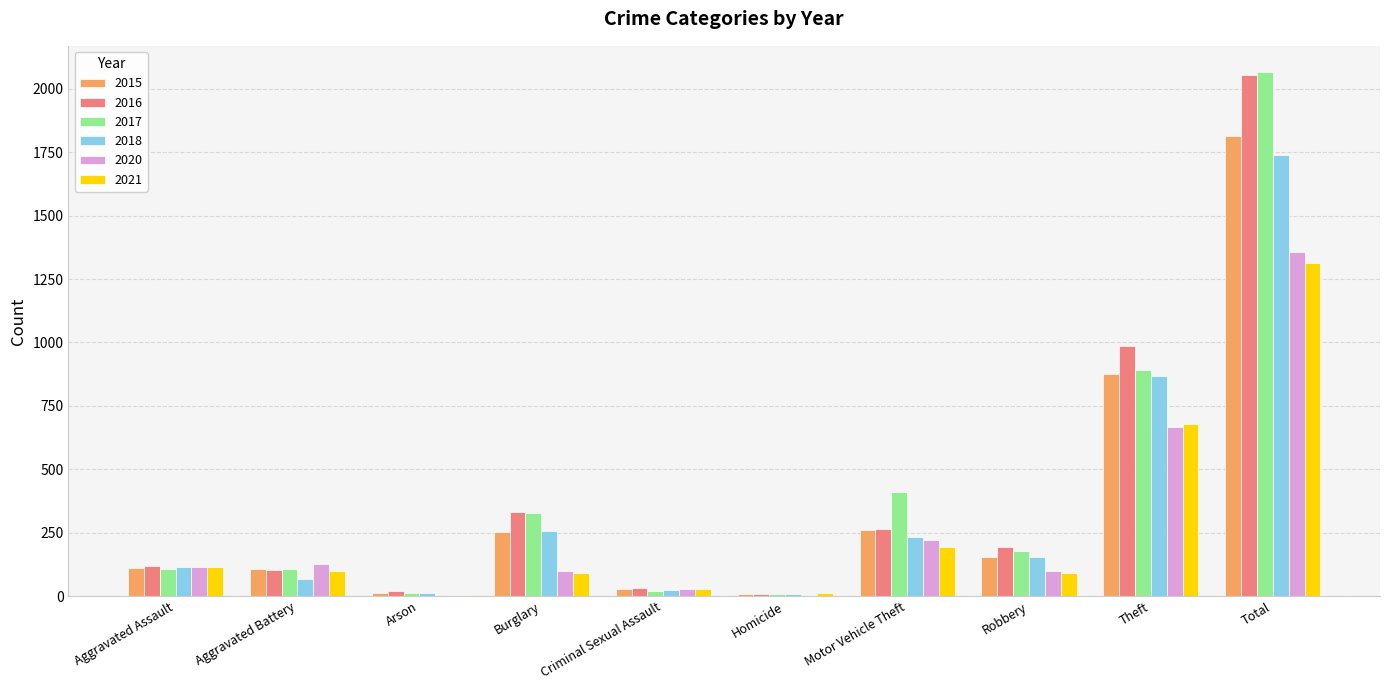

What is the maximum value shown in the chart?

2066